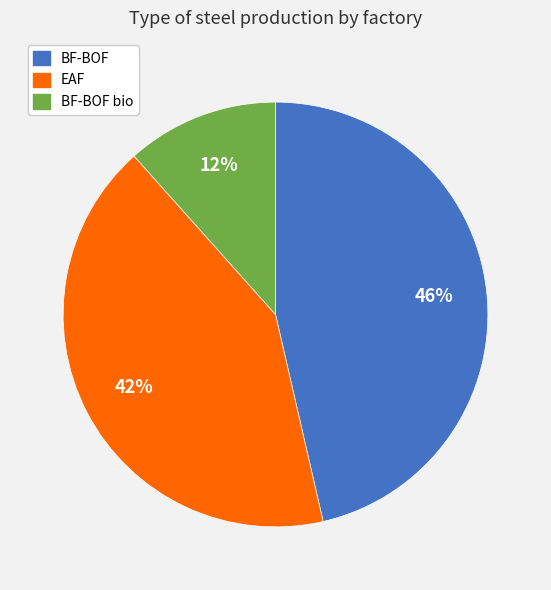

Count the number of slices in the pie.

3